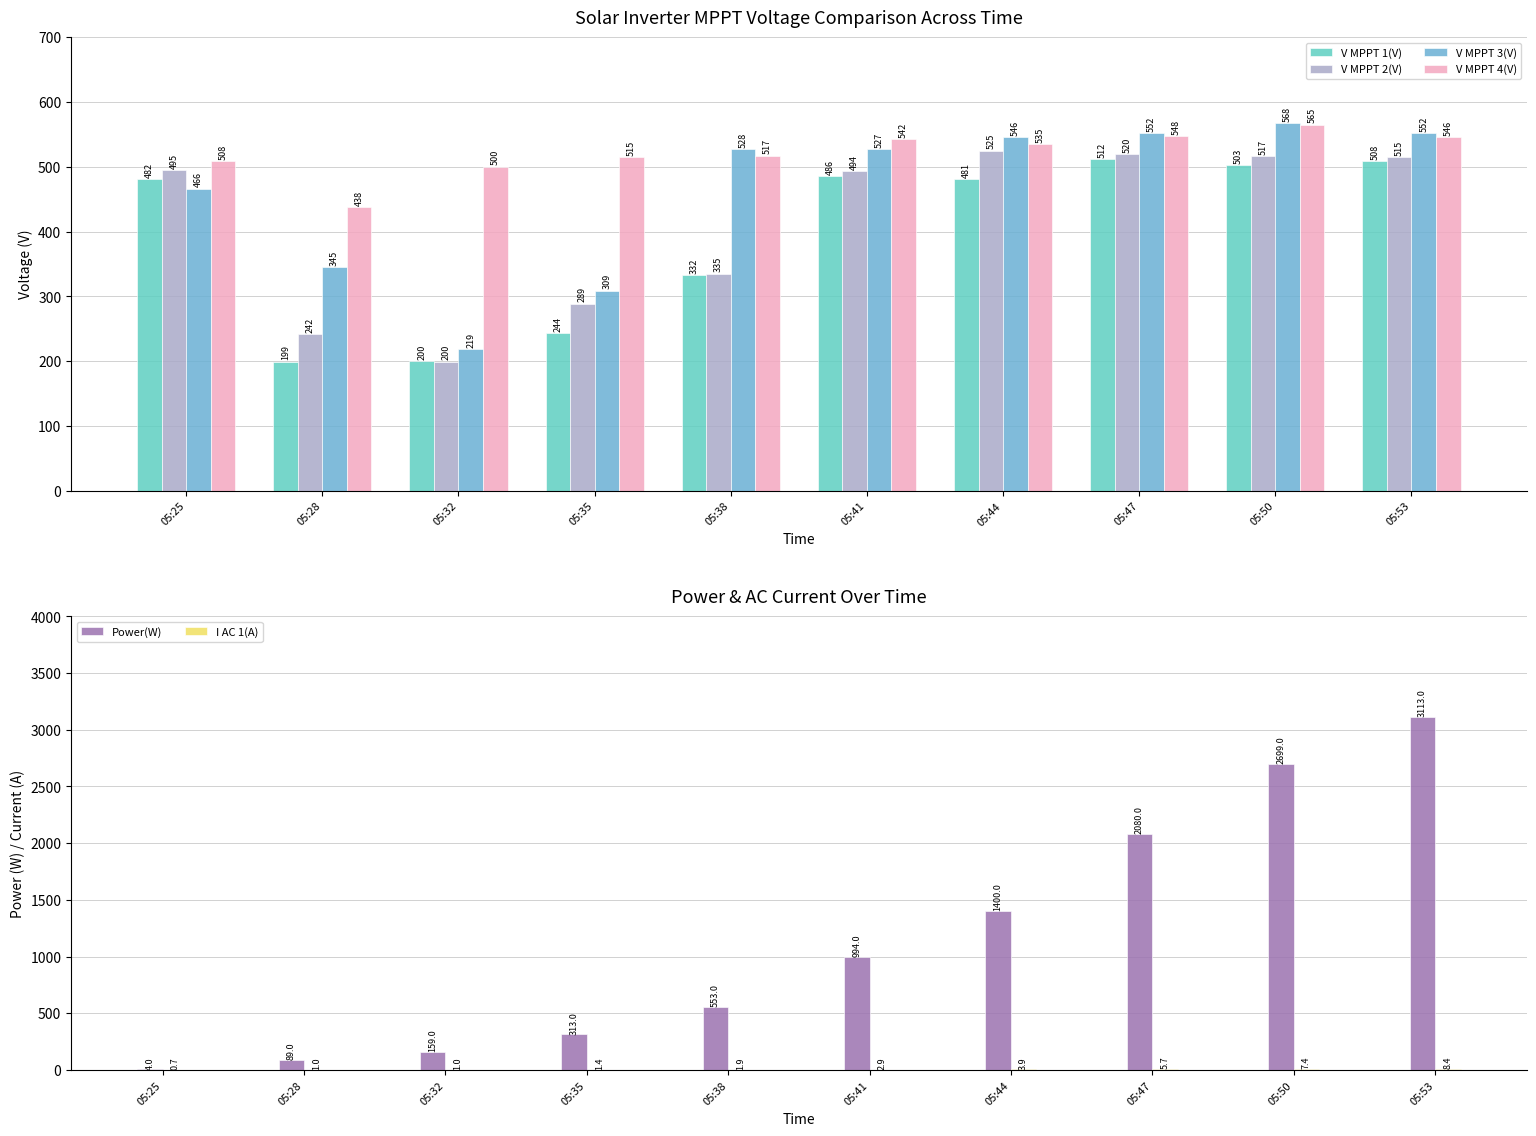

Rank the series by their maximum value, from highest to lowest.

Power(W), V MPPT 3(V), V MPPT 4(V), V MPPT 2(V), V MPPT 1(V), I AC 1(A)